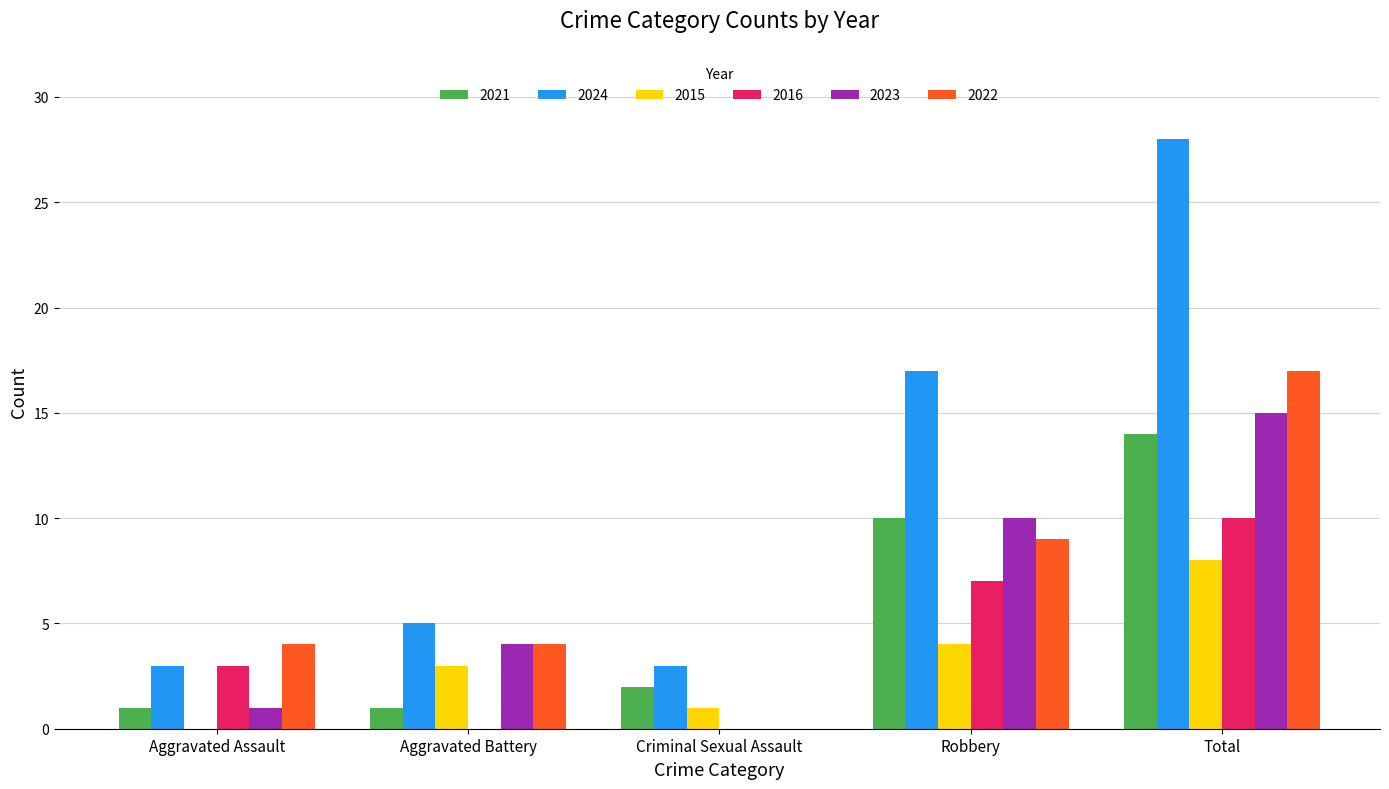

What is the sum of all 2022 values?

34